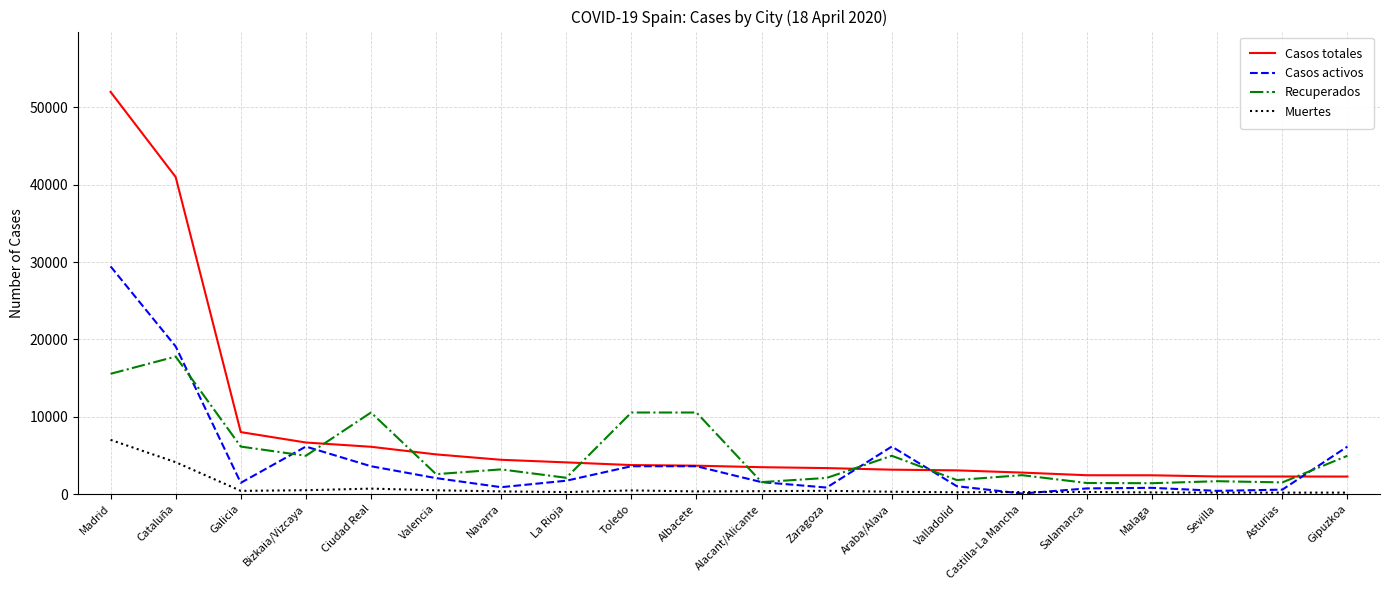

What is the average value of the Muertes series?

867